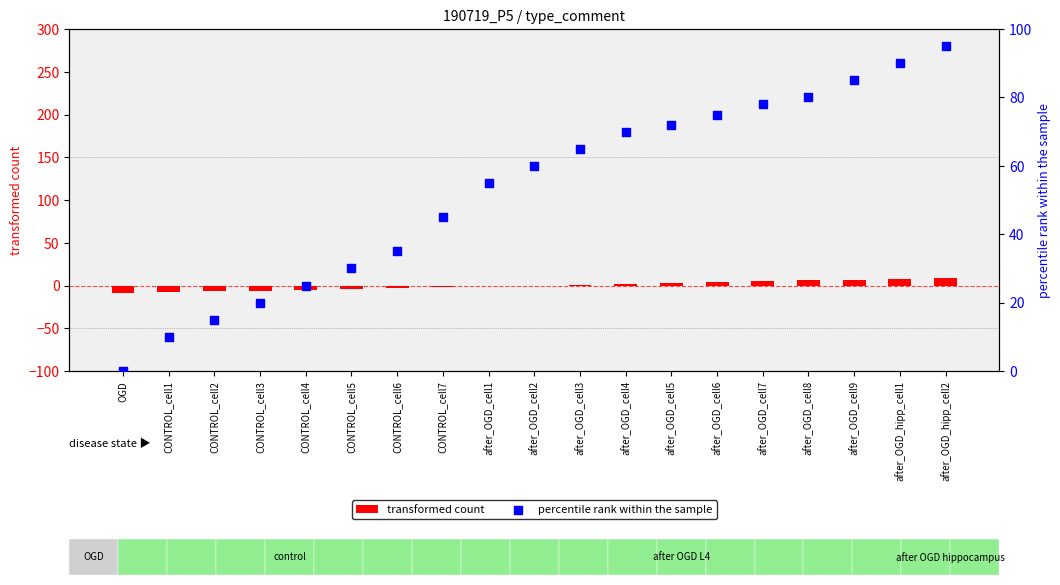

Is the value of transformed count at after_OGD_cell9 greater than the value of percentile rank within the sample at CONTROL_cell6?

No